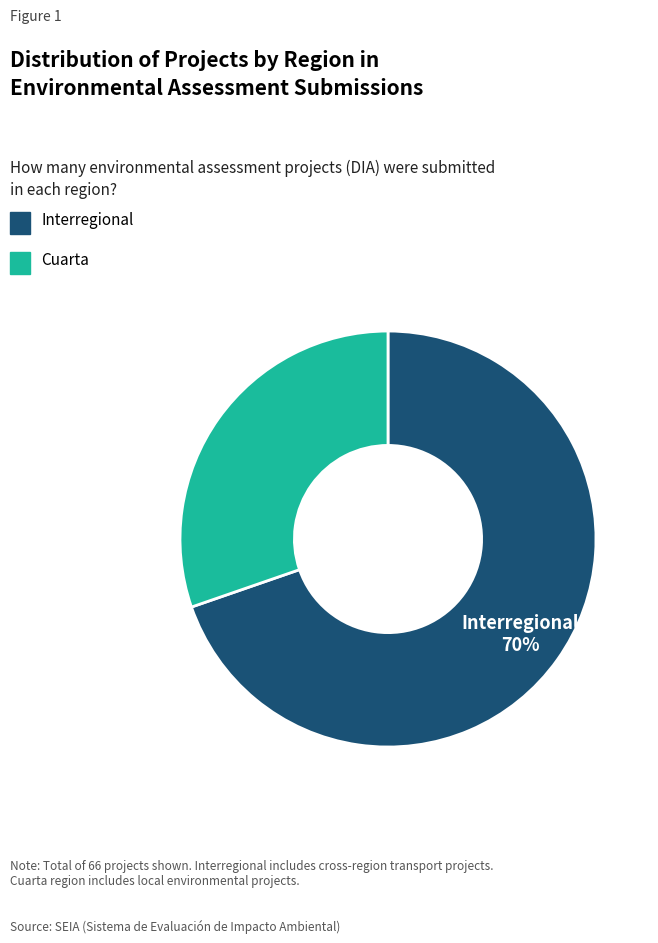

To the nearest percent, what is the average slice percentage?

50%